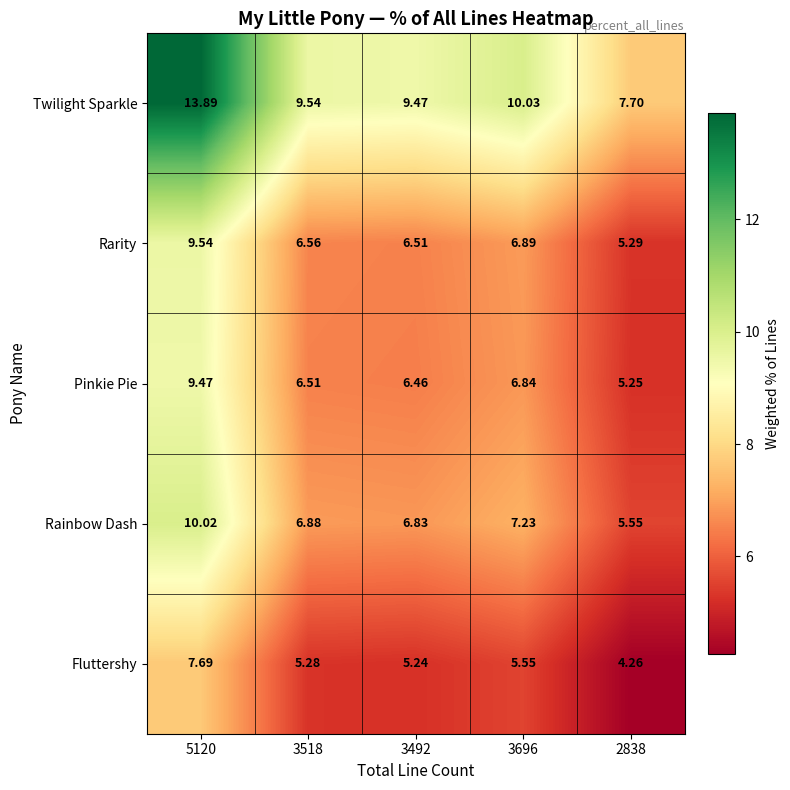

Is the value of Rarity at 2838 greater than the value of Fluttershy at 3518?

Yes